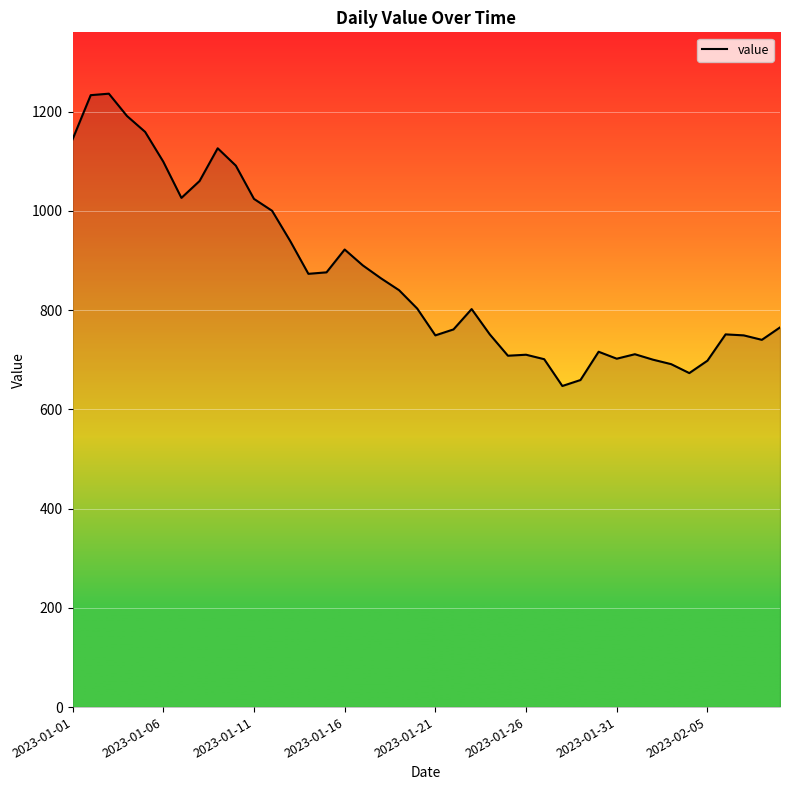

What is the greatest value displayed?

1236